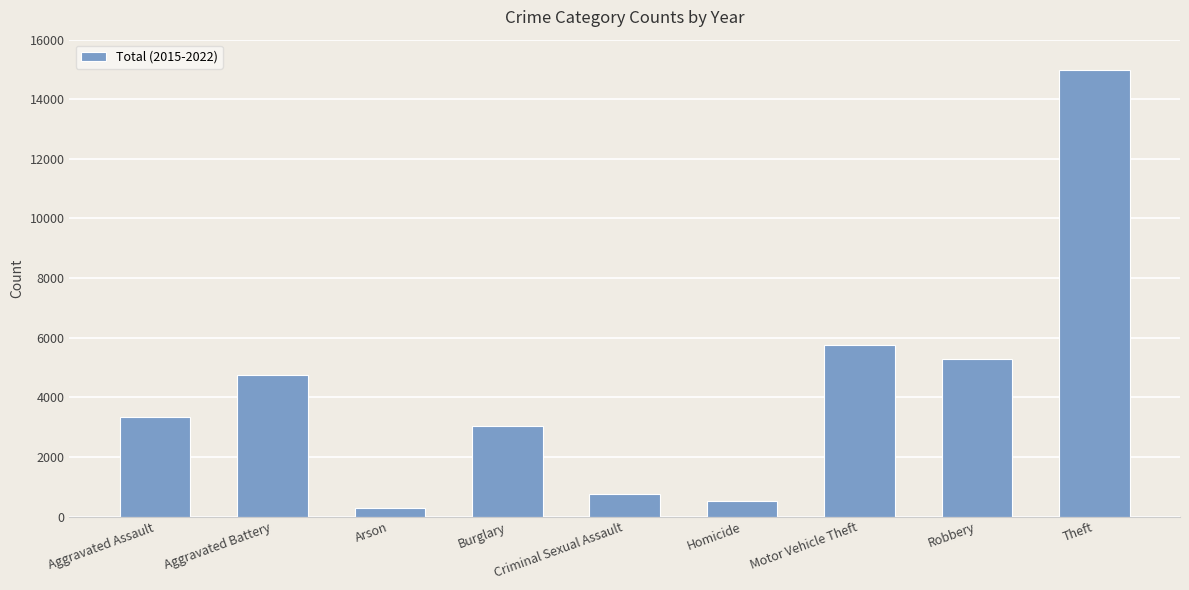

Count the number of categories in the chart.

9